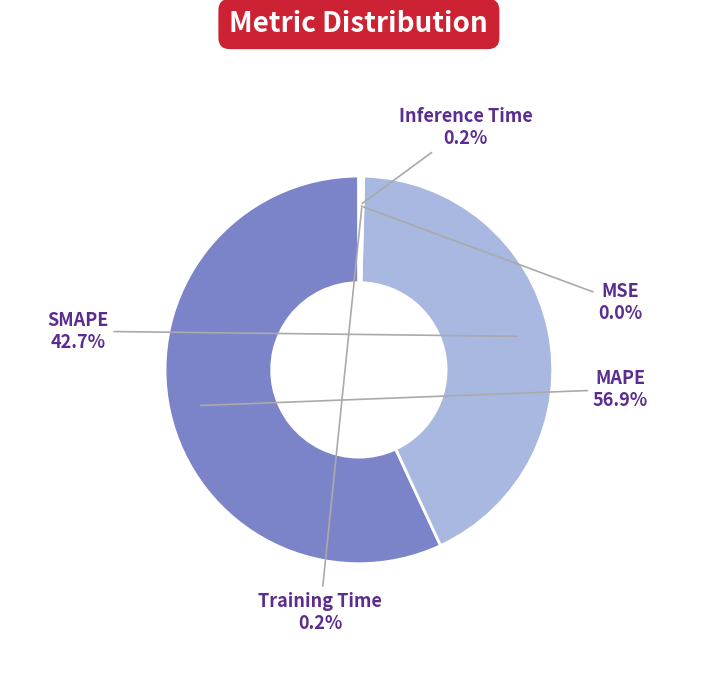

What is the total percentage of MAPE and SMAPE?

99.6%